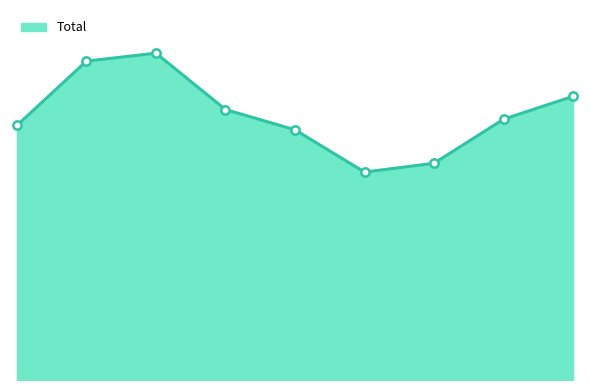

True or false: the data has more than 2 interior local peaks.

False